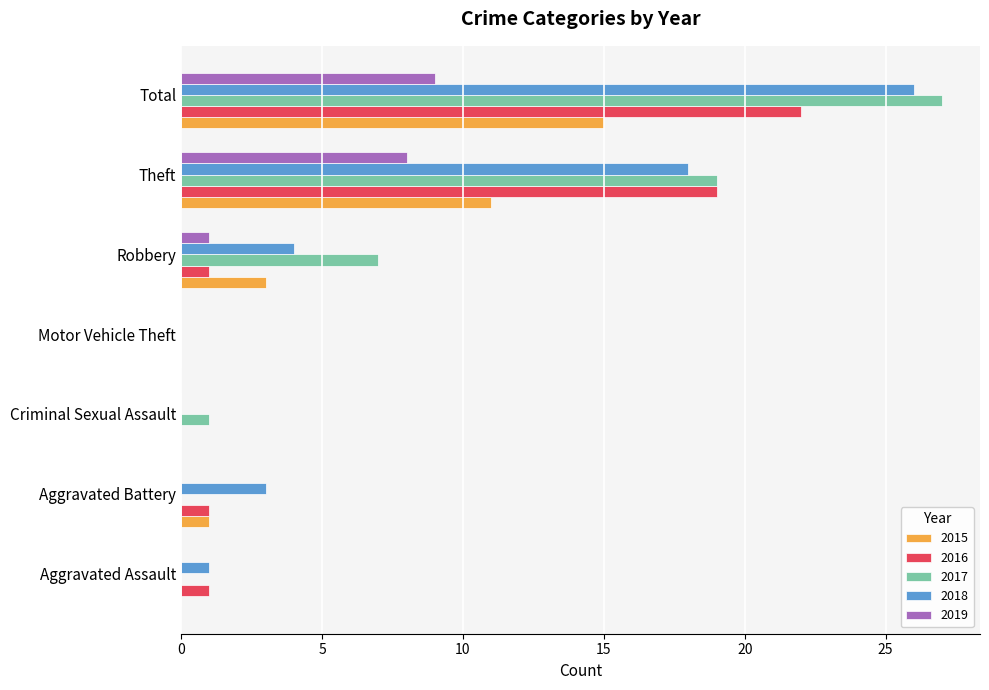

True or false: 2019 has a value of -6 at Aggravated Battery.

False